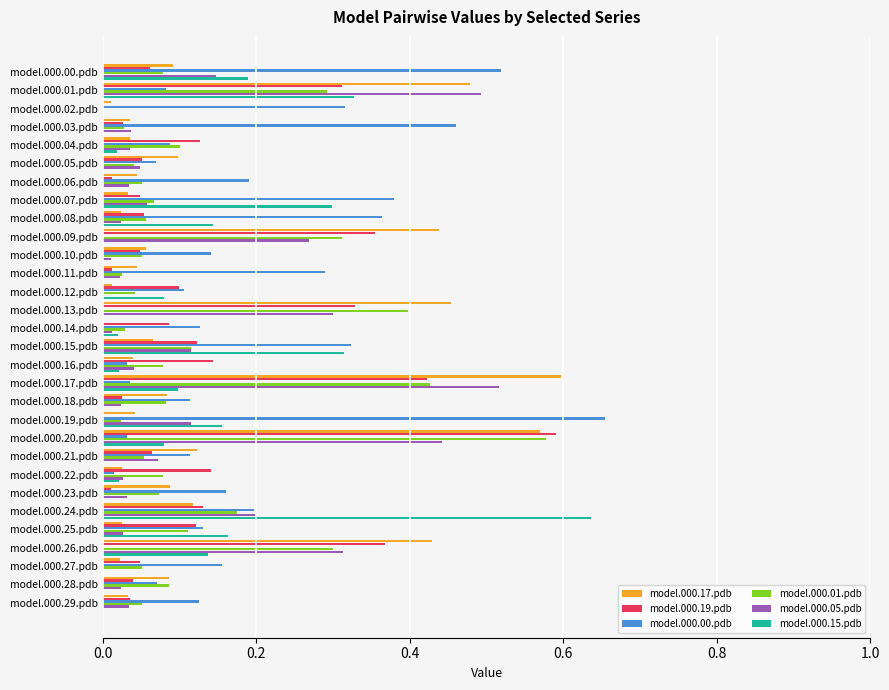

What is the sum of all model.000.19.pdb values?

3.9